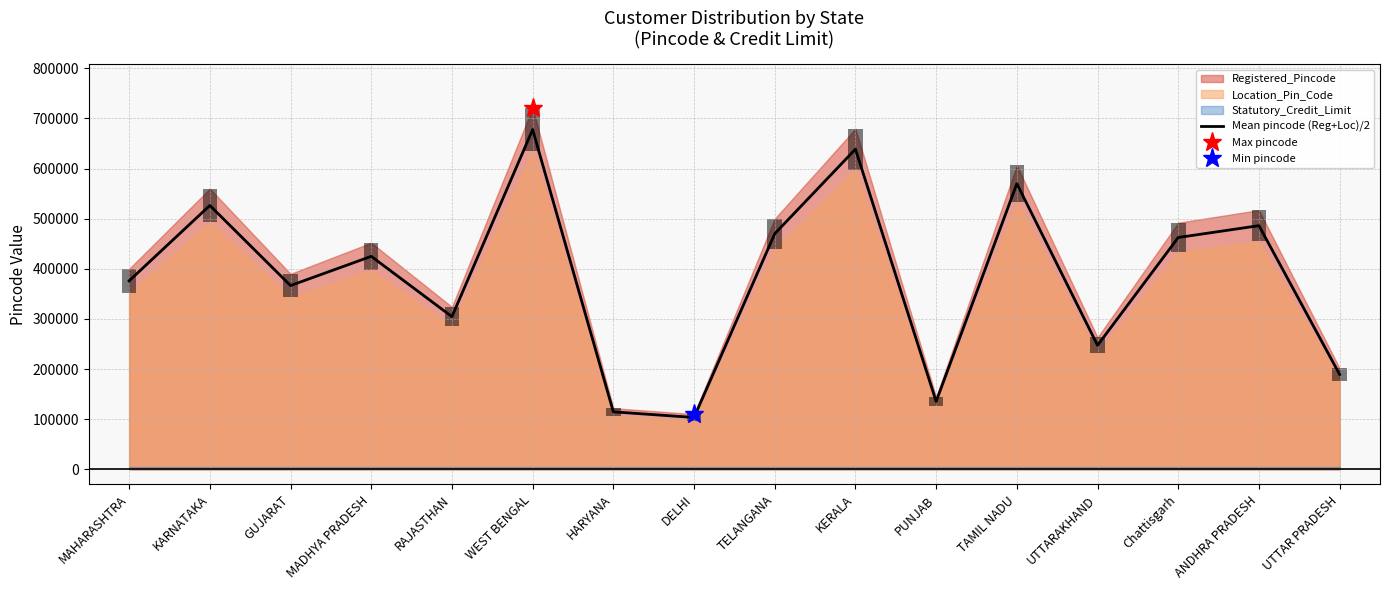

What is the difference between the maximum and minimum values?

574378.5